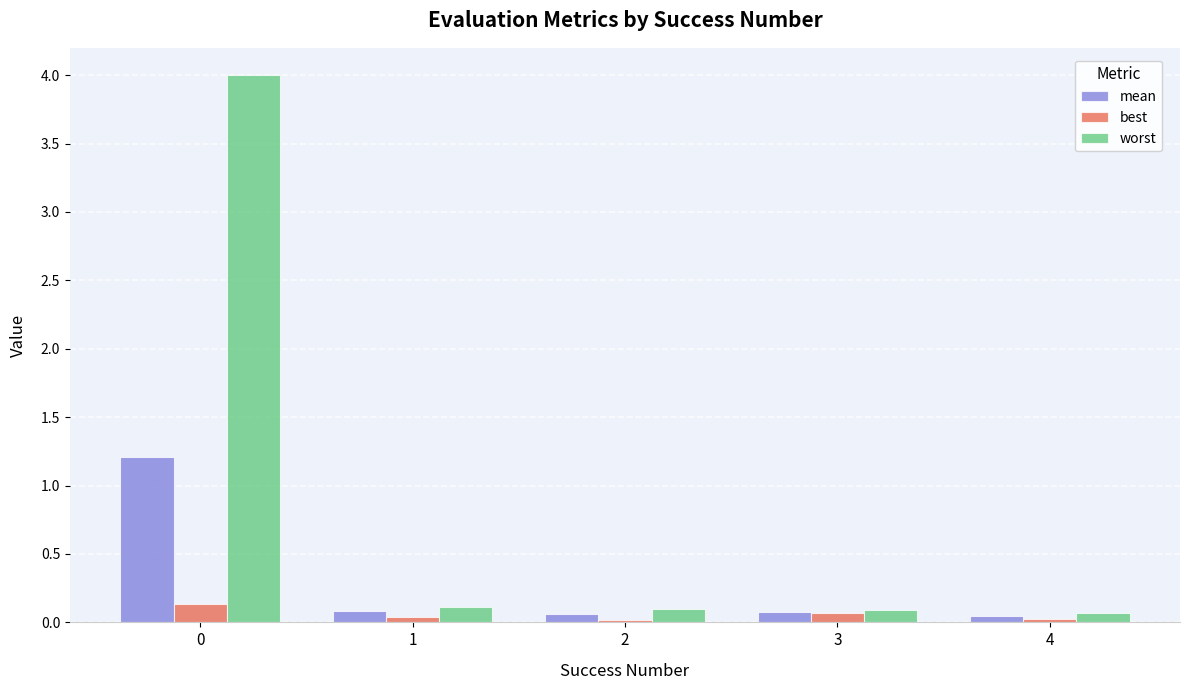

Which series has the widest spread of values?

worst